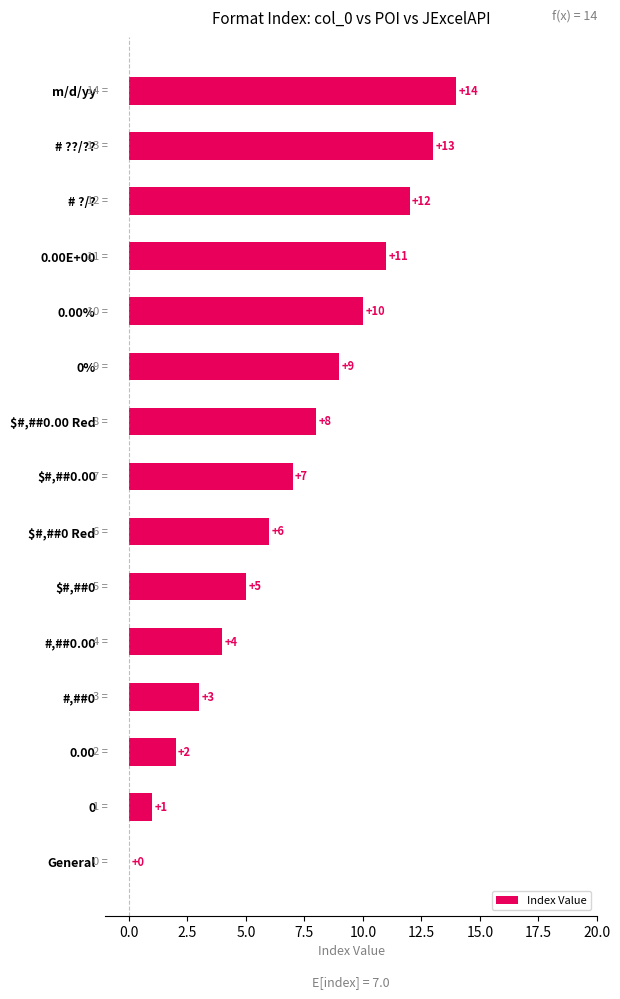

What is the sum of all values?

105